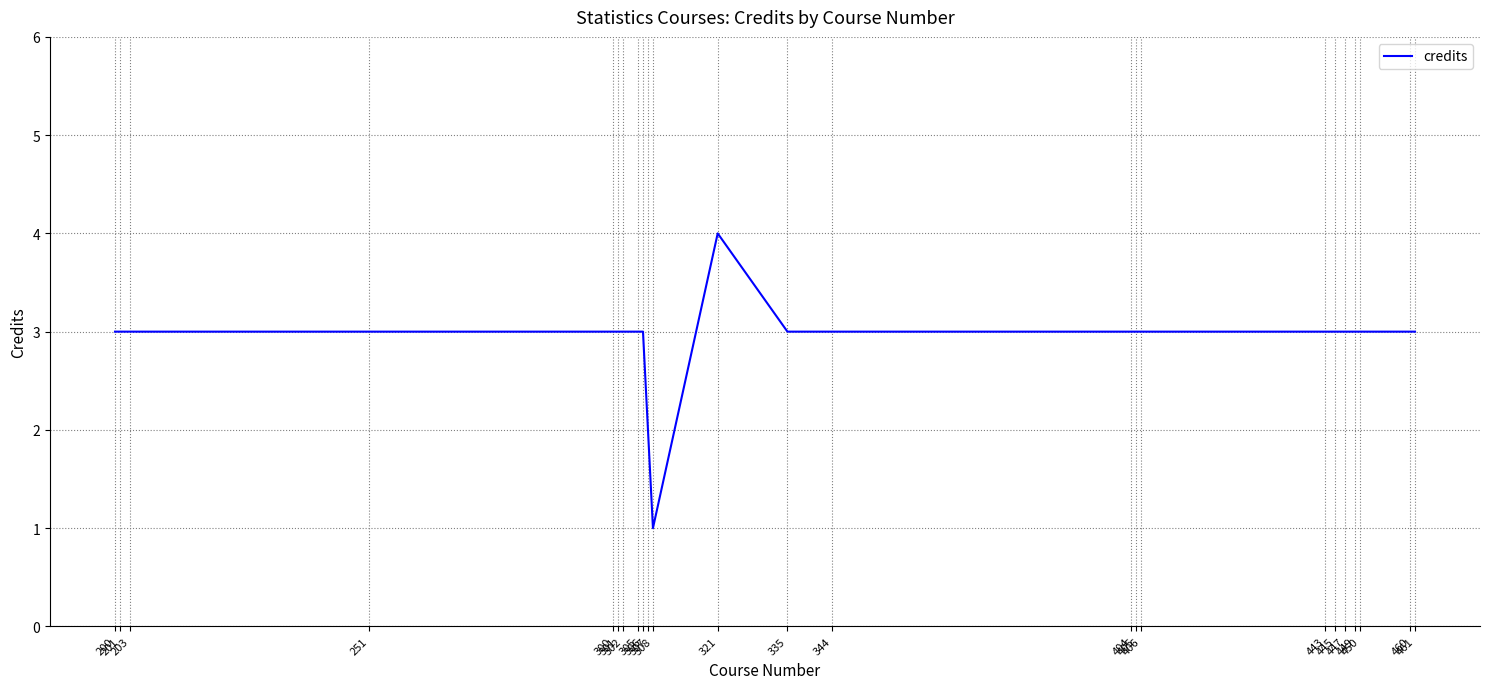

What is the difference between the maximum and minimum values?

3